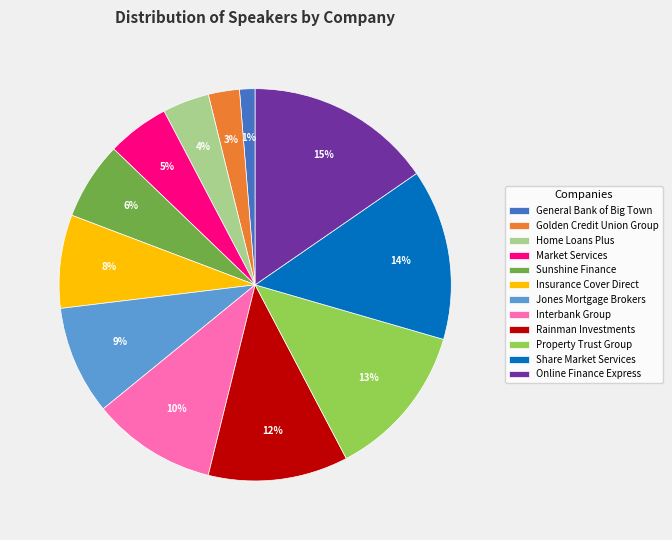

Is it true that Share Market Services is 20% of the pie?

False